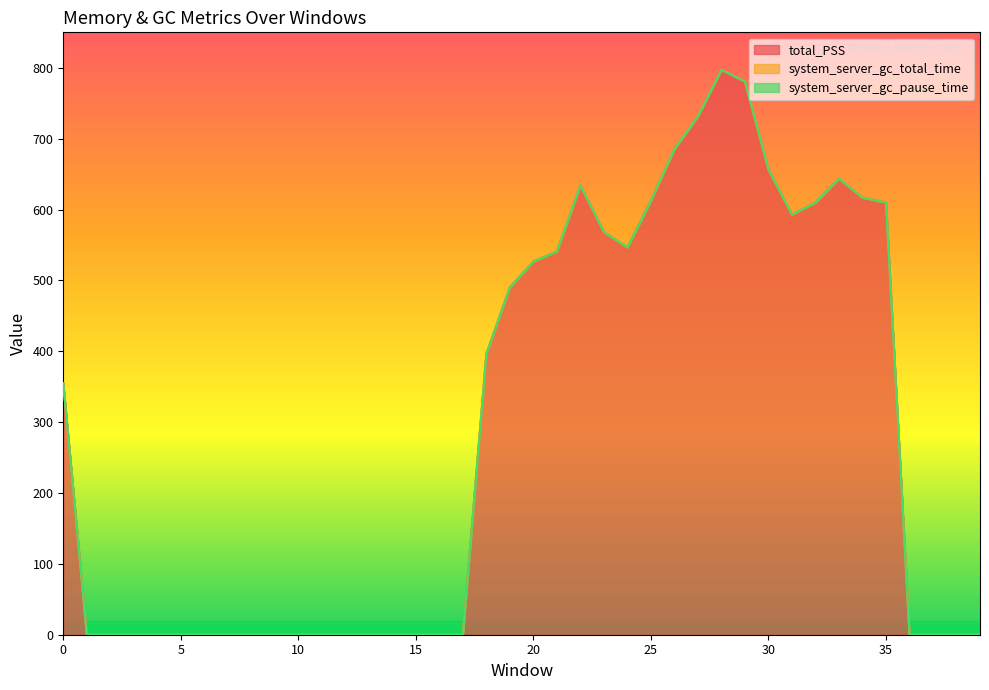

Reading left to right, what are all the values shown in this chart?

total_PSS: 0=354.6	1=0.0	2=0.0	3=0.0	4=0.0	5=0.0	6=0.0	7=0.0	8=0.0	9=0.0	10=0.0	11=0.0	12=0.0	13=0.0	14=0.0	15=0.0	16=0.0	17=0.0	18=396.1	19=490.3	20=526.6	21=540.8	22=634.0	23=568.1	24=546.5	25=612.5	26=685.4	27=731.6	28=797.1	29=780.5	30=656.4	31=592.8	32=609.9	33=643.6	34=616.6	35=609.9	36=0.0	37=0.0	38=0.0	39=0.0
system_server_gc_total_time: 0=0.0	1=0.0	2=0.0	3=0.0	4=0.0	5=0.0	6=0.0	7=0.0	8=0.0	9=0.0	10=0.0	11=0.0	12=0.0	13=0.0	14=0.0	15=0.0	16=0.0	17=0.0	18=0.0	19=0.0	20=0.0	21=0.0	22=0.0	23=0.0	24=0.0	25=0.0	26=0.0	27=0.0	28=0.0	29=0.0	30=0.0	31=0.0	32=0.0	33=0.0	34=0.0	35=0.0	36=0.0	37=0.0	38=0.0	39=0.0
system_server_gc_pause_time: 0=0.0	1=0.0	2=0.0	3=0.0	4=0.0	5=0.0	6=0.0	7=0.0	8=0.0	9=0.0	10=0.0	11=0.0	12=0.0	13=0.0	14=0.0	15=0.0	16=0.0	17=0.0	18=0.0	19=0.0	20=0.0	21=0.0	22=0.0	23=0.0	24=0.0	25=0.0	26=0.0	27=0.0	28=0.0	29=0.0	30=0.0	31=0.0	32=0.0	33=0.0	34=0.0	35=0.0	36=0.0	37=0.0	38=0.0	39=0.0